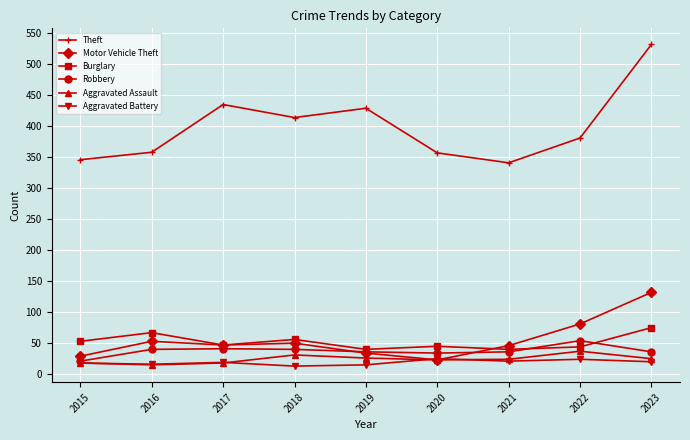

What is the sum of all Aggravated Assault values?

208